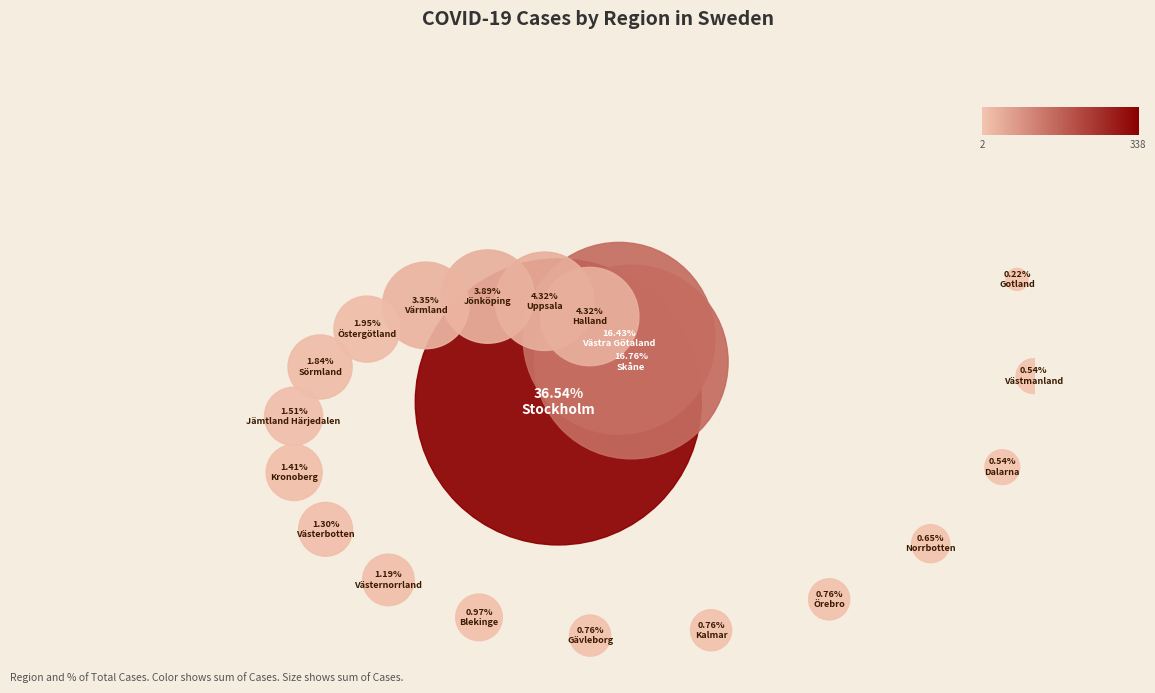

What is the smallest slice in the pie chart?

Gotland